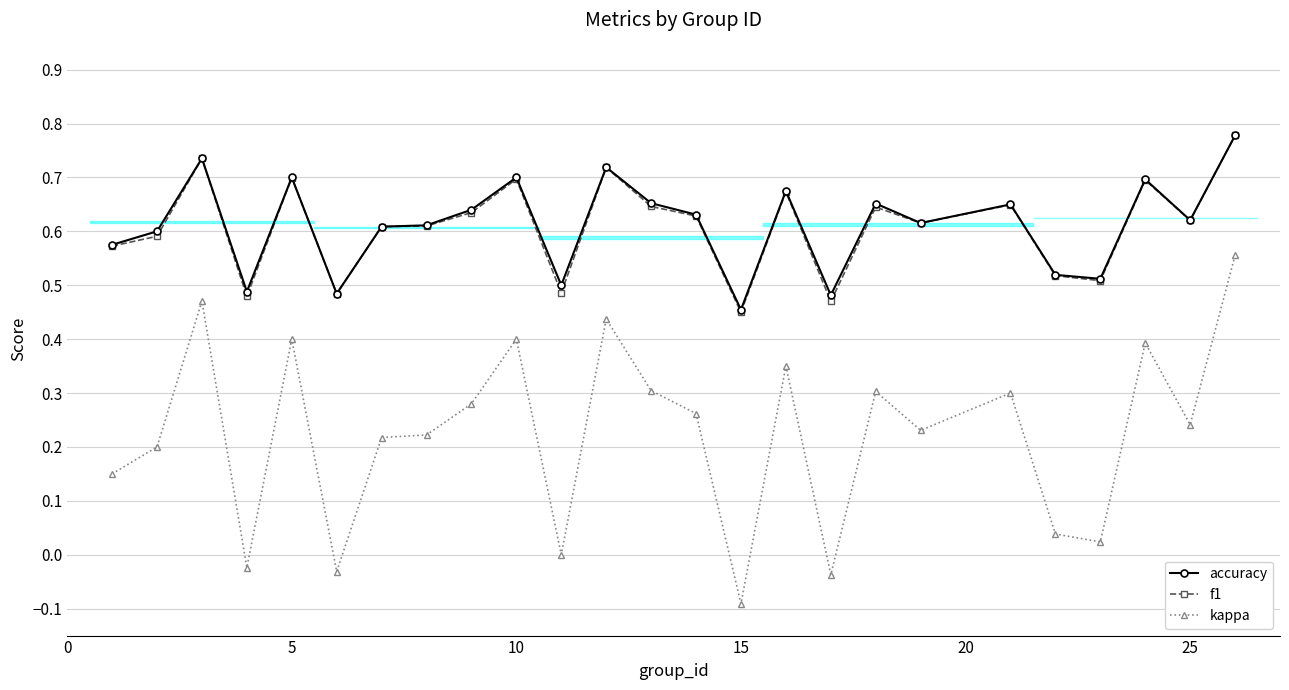

List the series in order of their peak value, highest first.

accuracy, f1, kappa